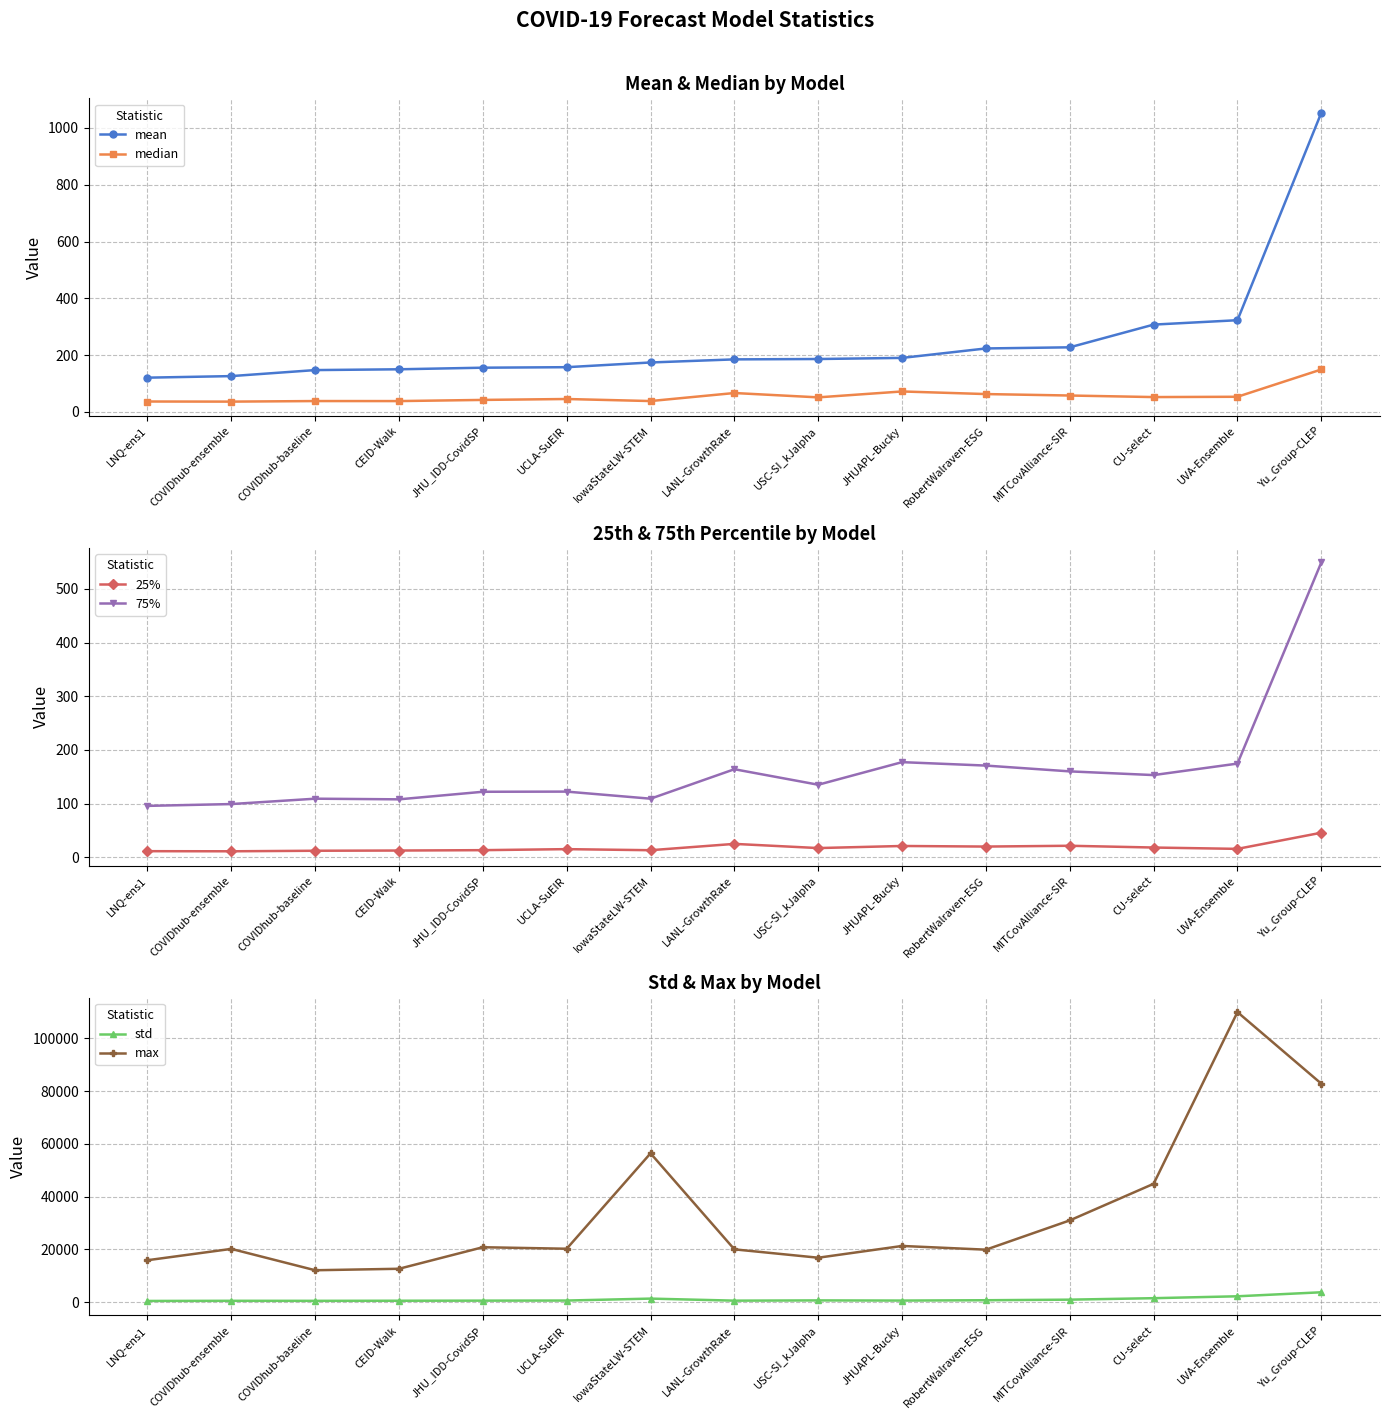

Does the chart display data point markers on the line(s)?

Yes